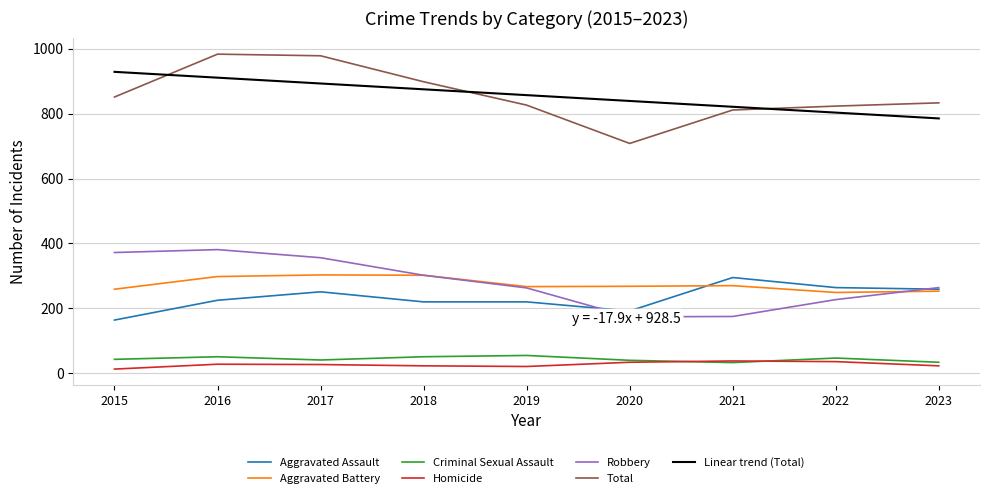

What is the difference between the Robbery values at 2018 and 2022?

75